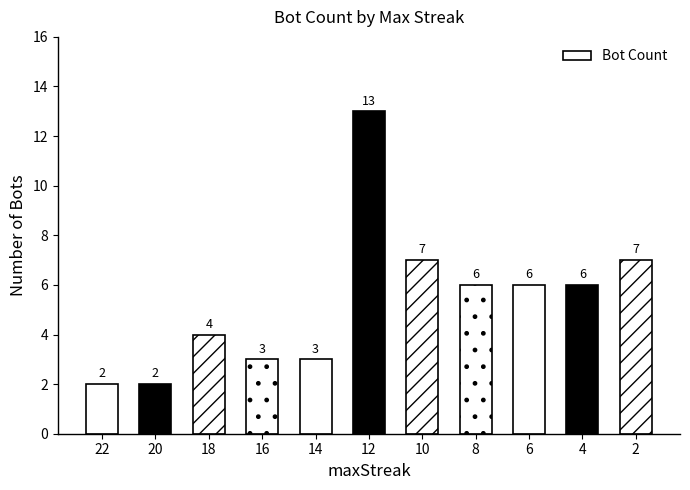

Approximately how many times larger is the value at 2 compared to 22?

3.5